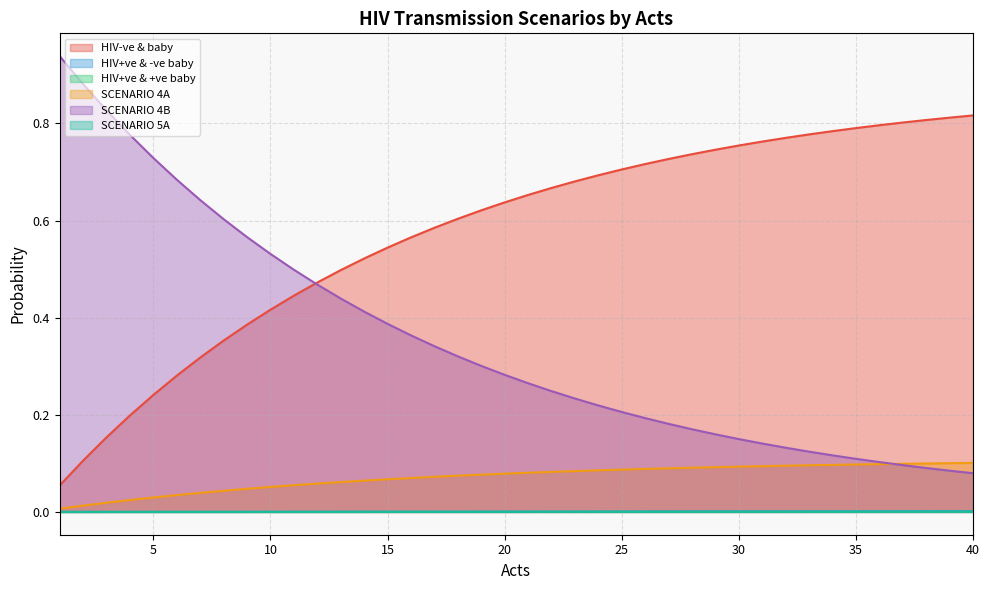

What is the greatest value displayed?

0.9